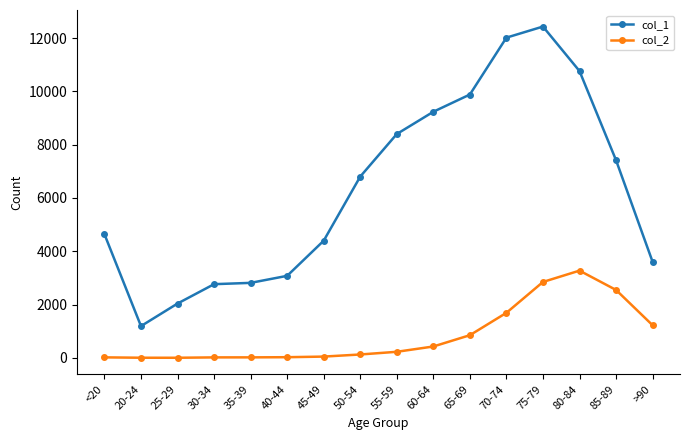

What is the spread (max minus min) of values at 75-79?

9586